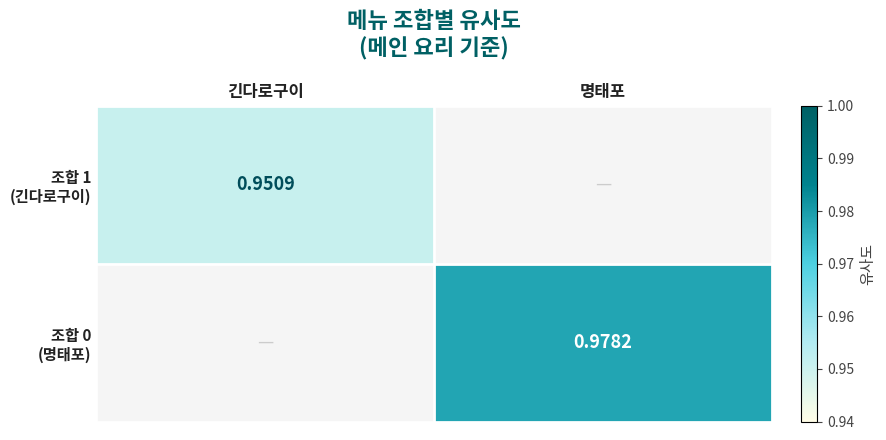

Count the number of categories in the chart.

2